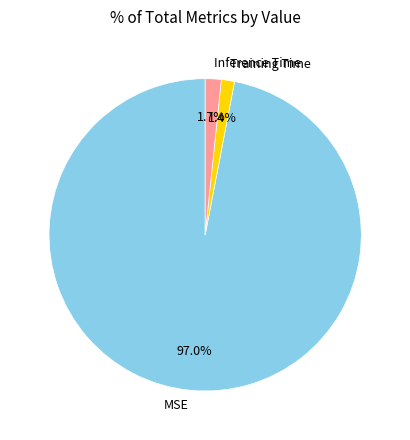

Is there a majority slice in this chart?

Yes